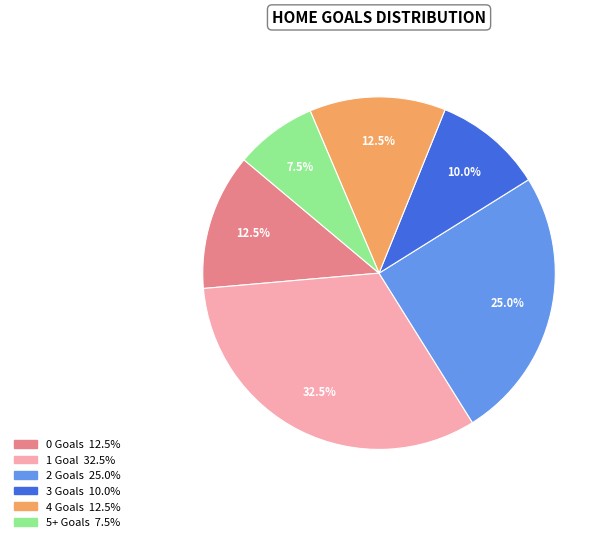

Is there any slice that represents more than half of the pie?

No